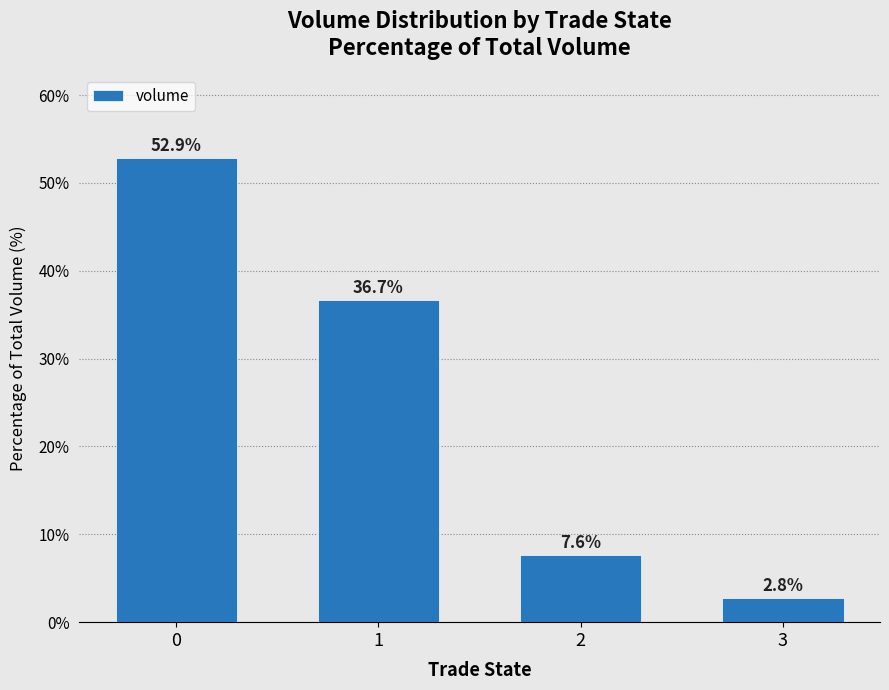

Which has a higher value, 1 or 2?

1